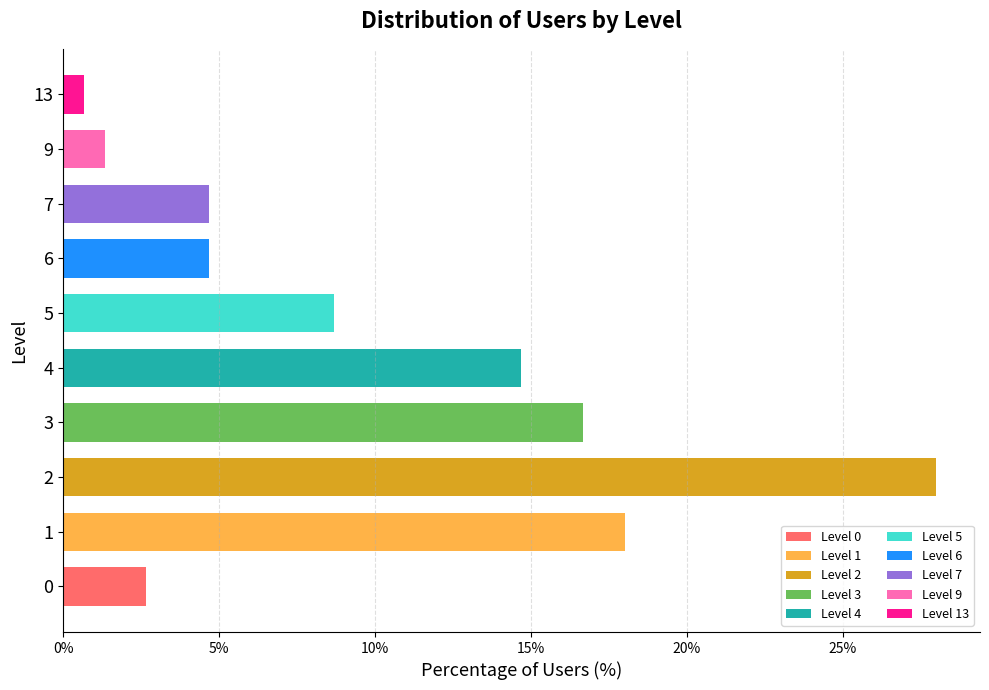

Reading bottom to top, list all the values displayed in this chart.

2.7	18.0	28.0	16.7	14.7	8.7	4.7	4.7	1.3	0.7